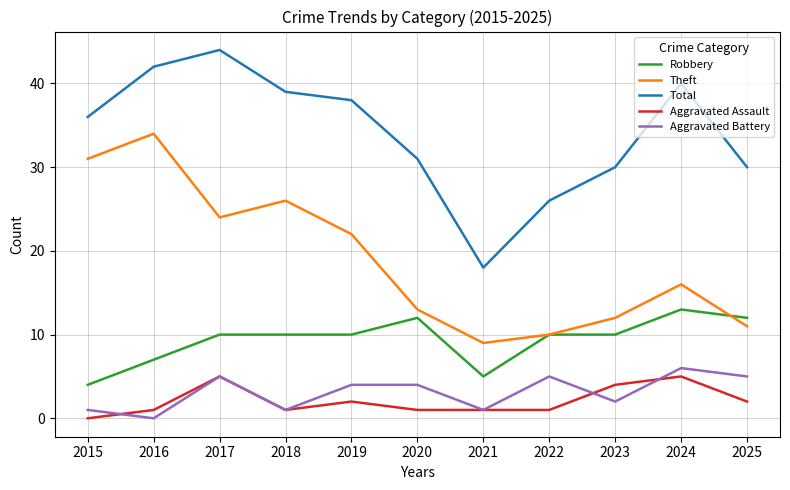

How many interior local valleys does the Total series have?

1